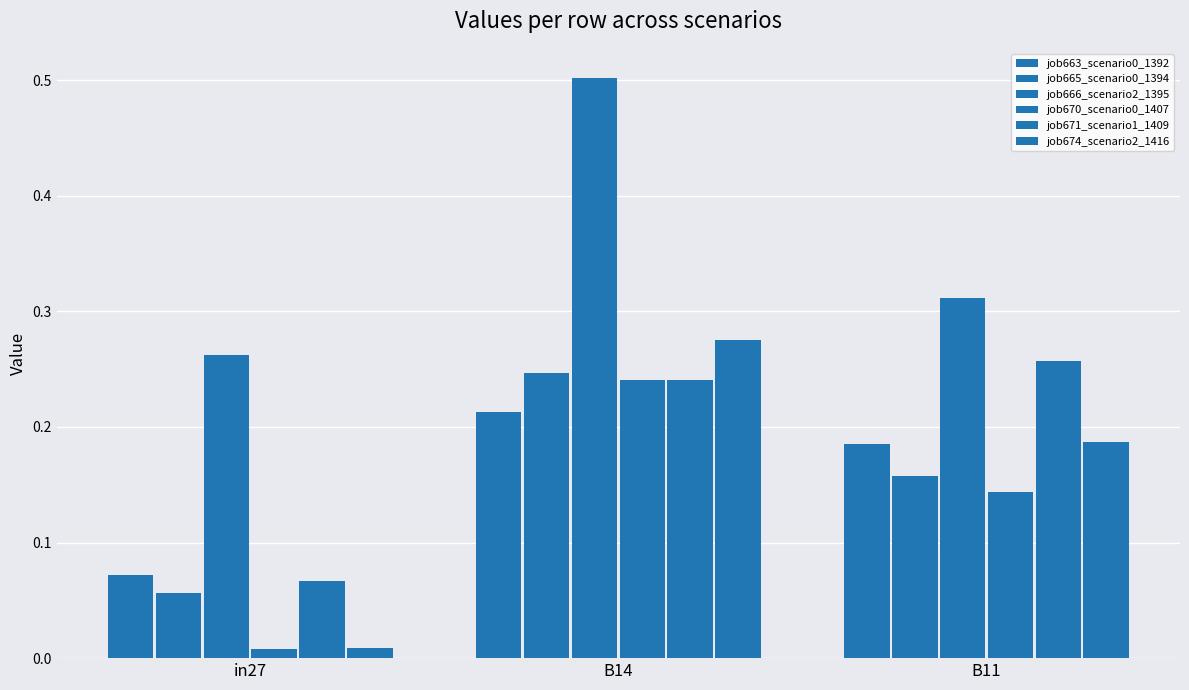

What is the label of the 3rd bar from the left?

B11